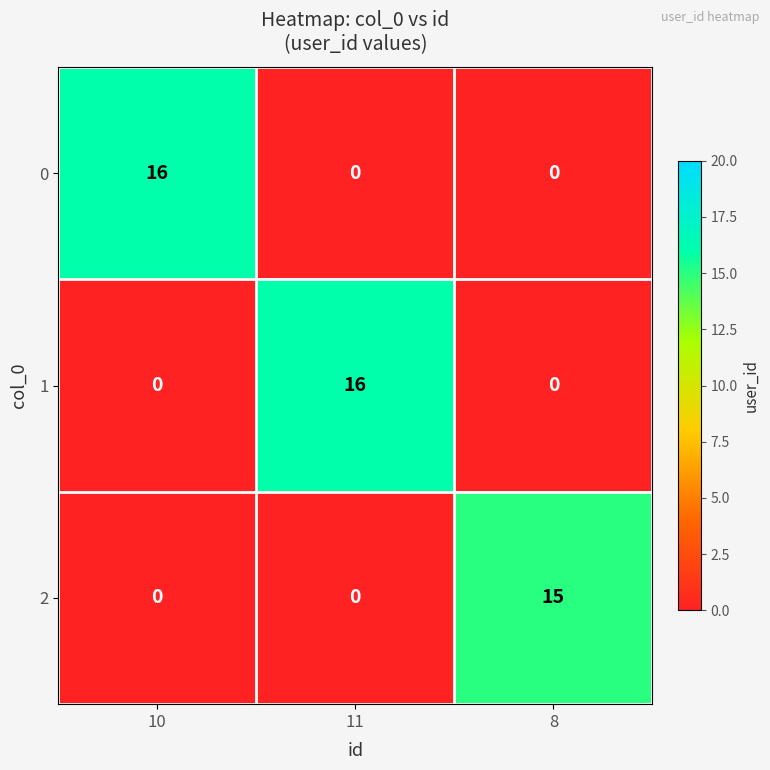

What is the difference between the maximum and second lowest values in the 0 series?

16